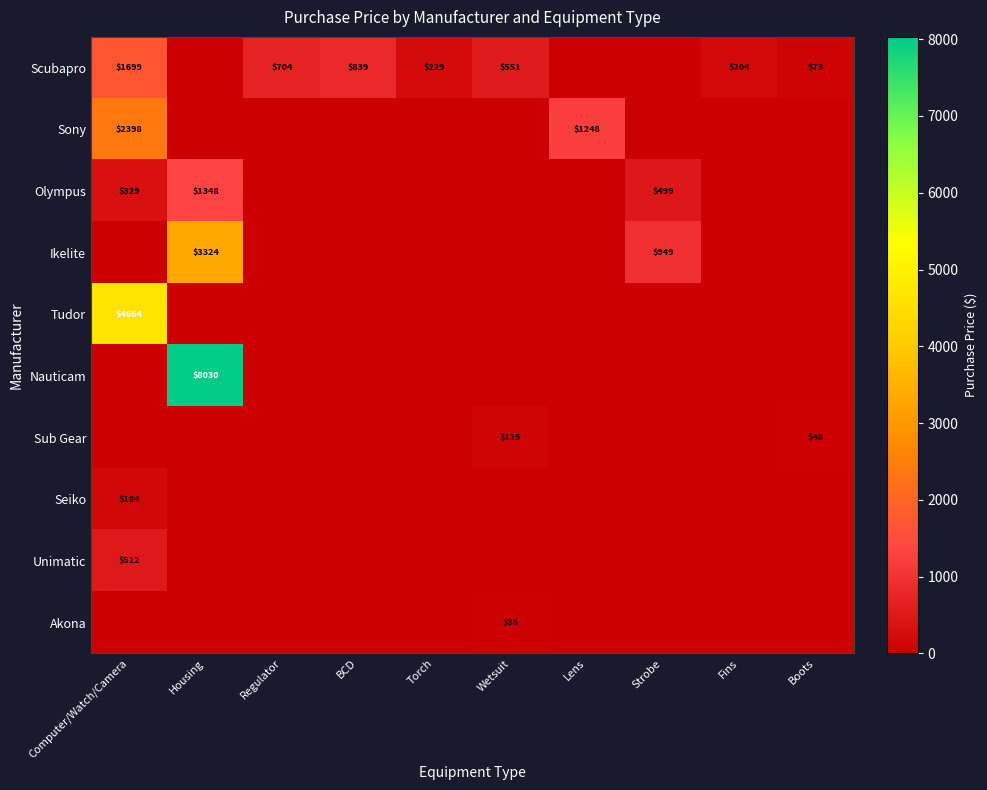

At which category does the chart reach its peak across all series?

Housing